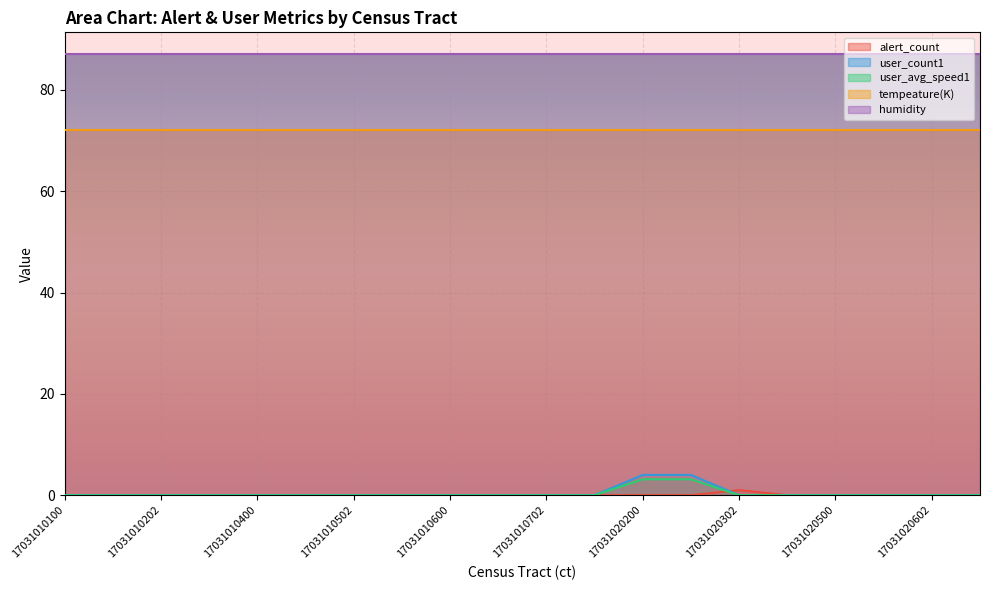

What is the maximum value shown in the chart?

87.0